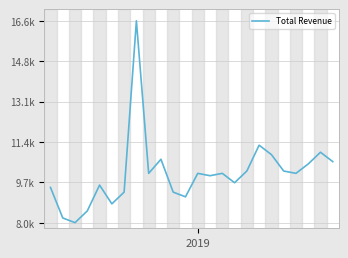

What is the maximum value shown in the chart?

16600